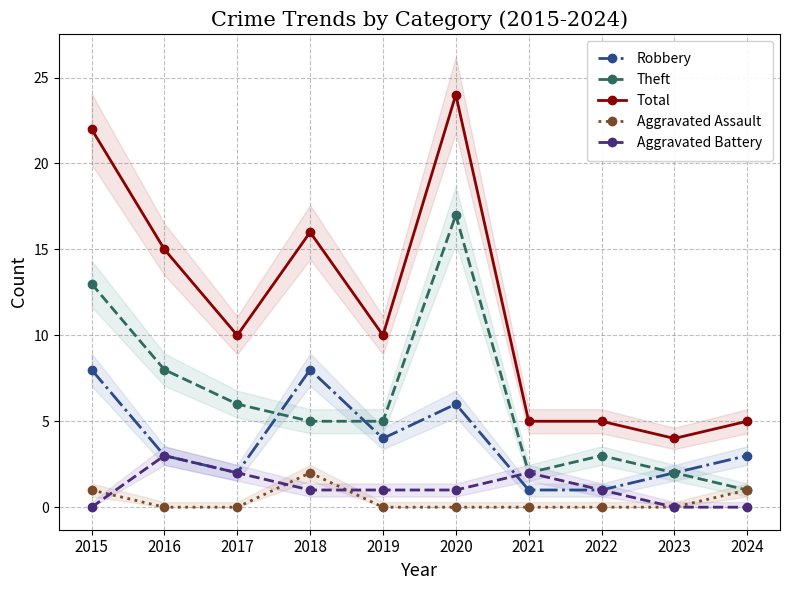

Where is Theft nearest to the value 9?

2016